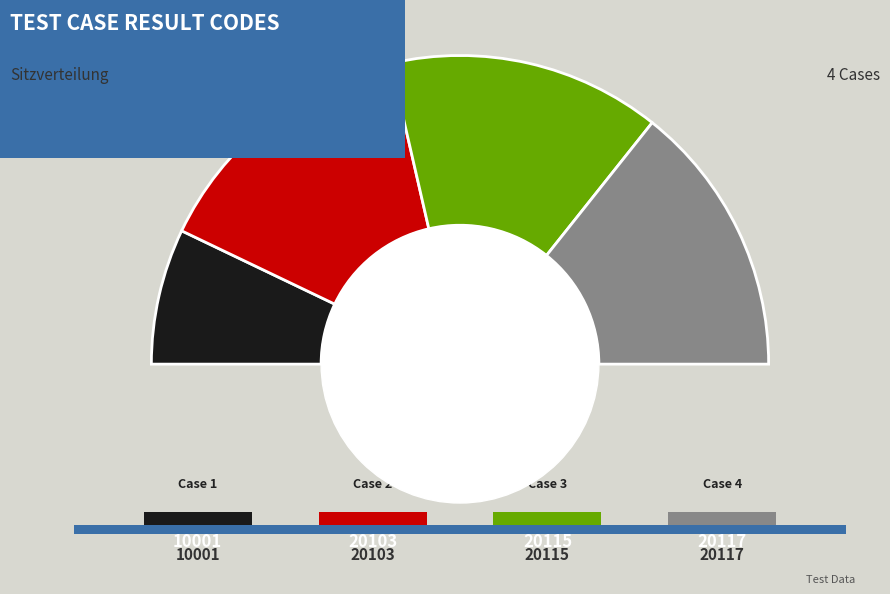

To the nearest percent, what is the average slice percentage?

25%